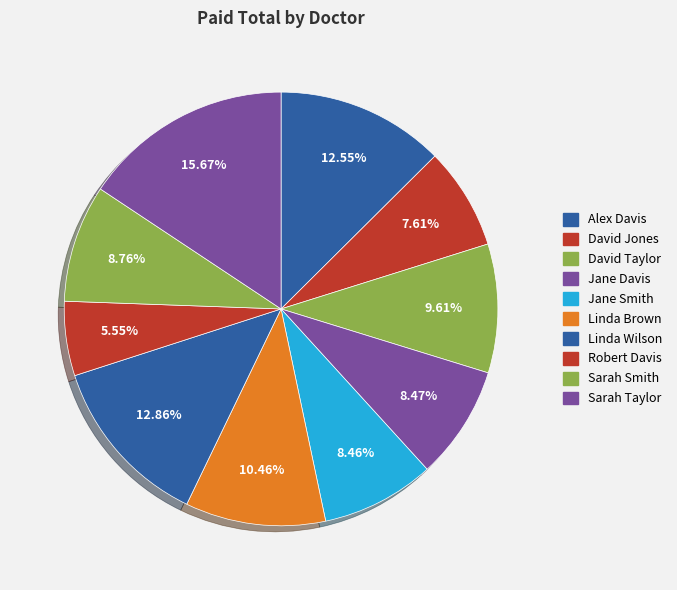

Does David Taylor account for over 50% of the chart?

No